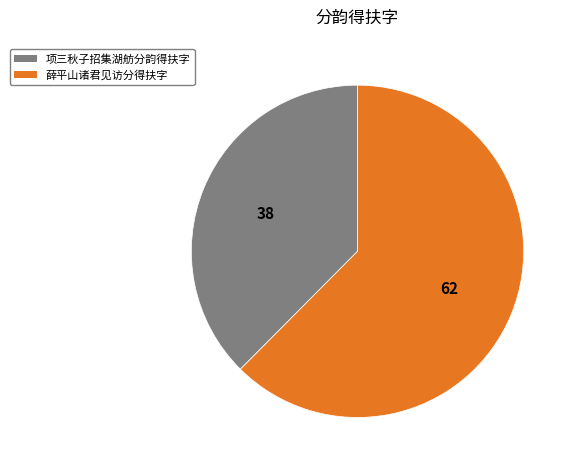

Rank the categories by value from lowest to highest.

项三秋子招集湖舫分韵得扶字, 薛平山诸君见访分得扶字